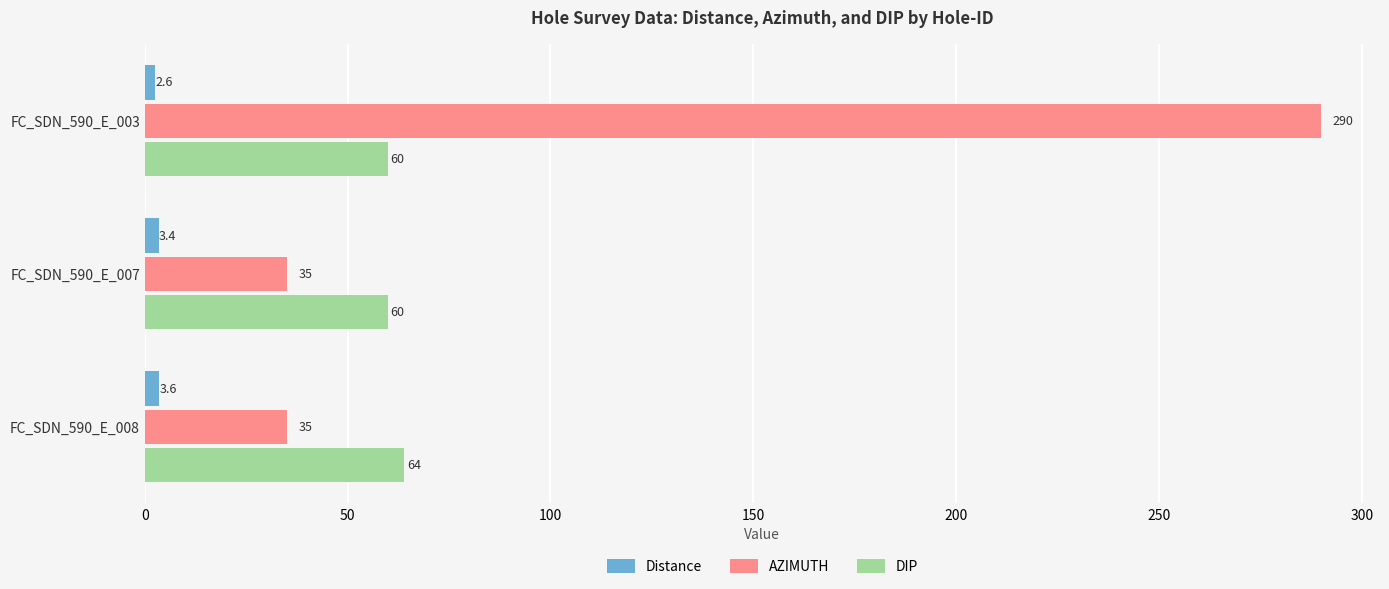

The value of AZIMUTH at FC_SDN_590_E_007 is 20.3. True or false?

False